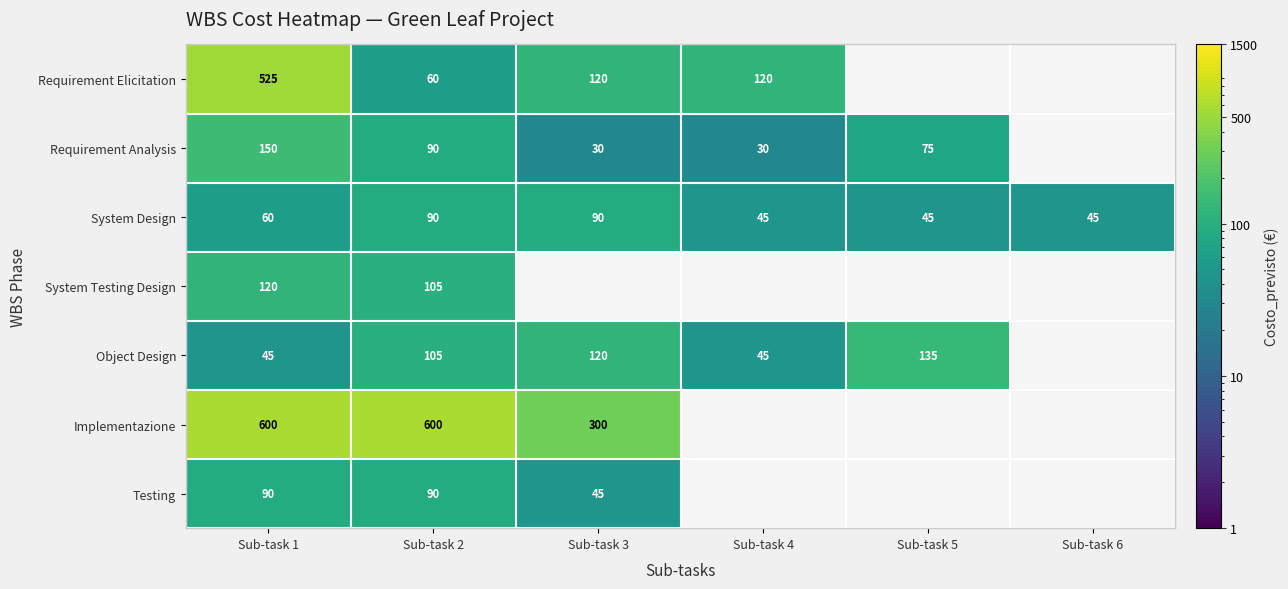

Count the System Design values in the range 45 to 90.

6